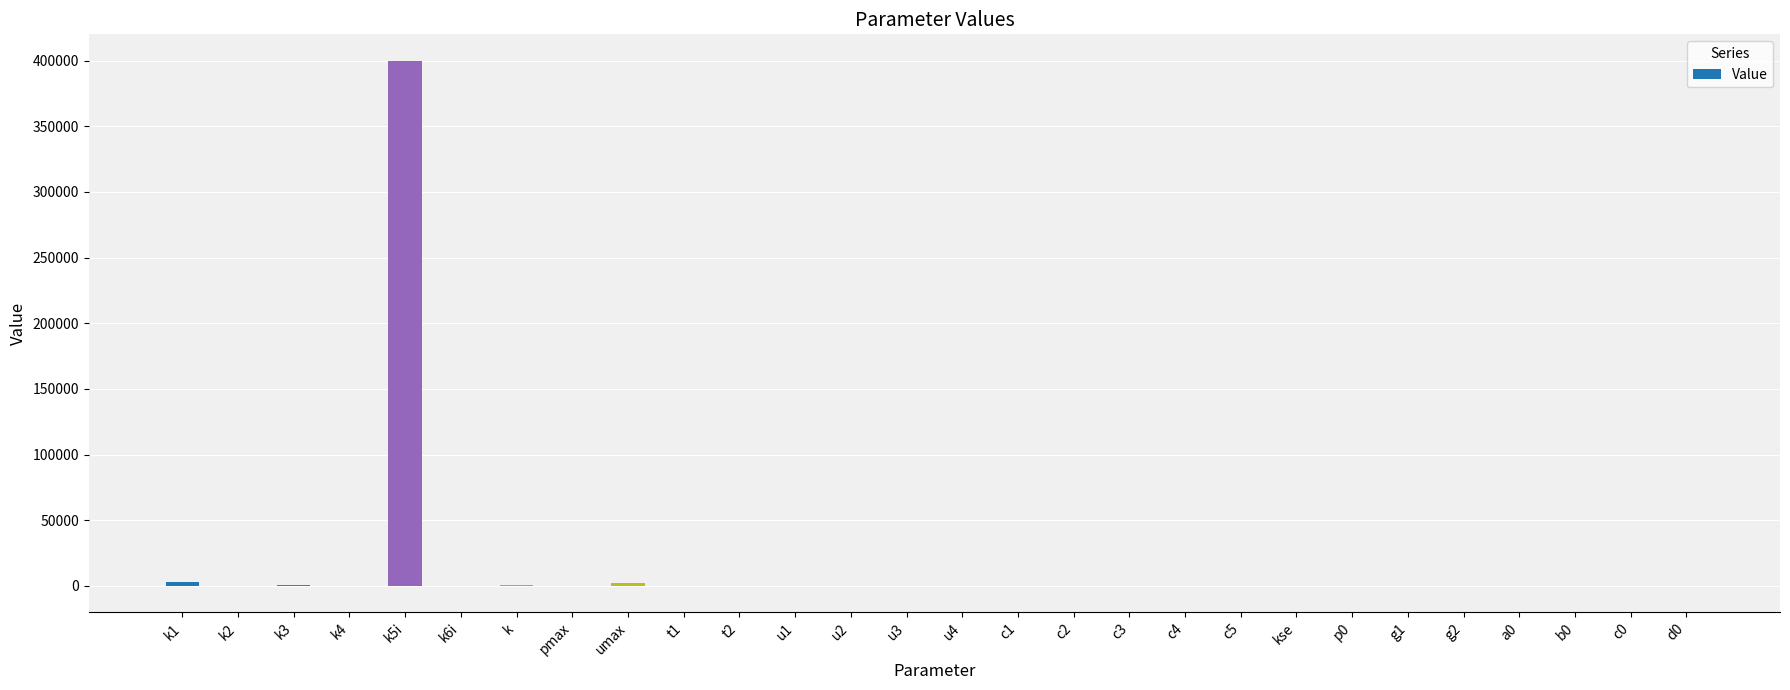

Which category has the highest value across all series?

k5i